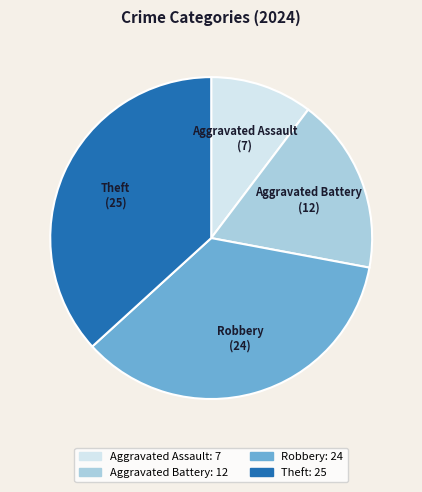

How many segments does this pie chart have?

4